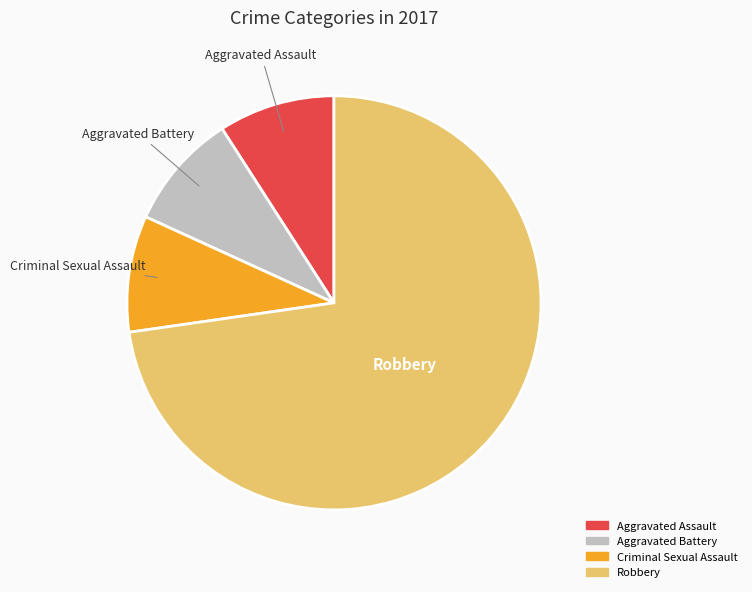

Is there any slice that represents more than half of the pie?

Yes